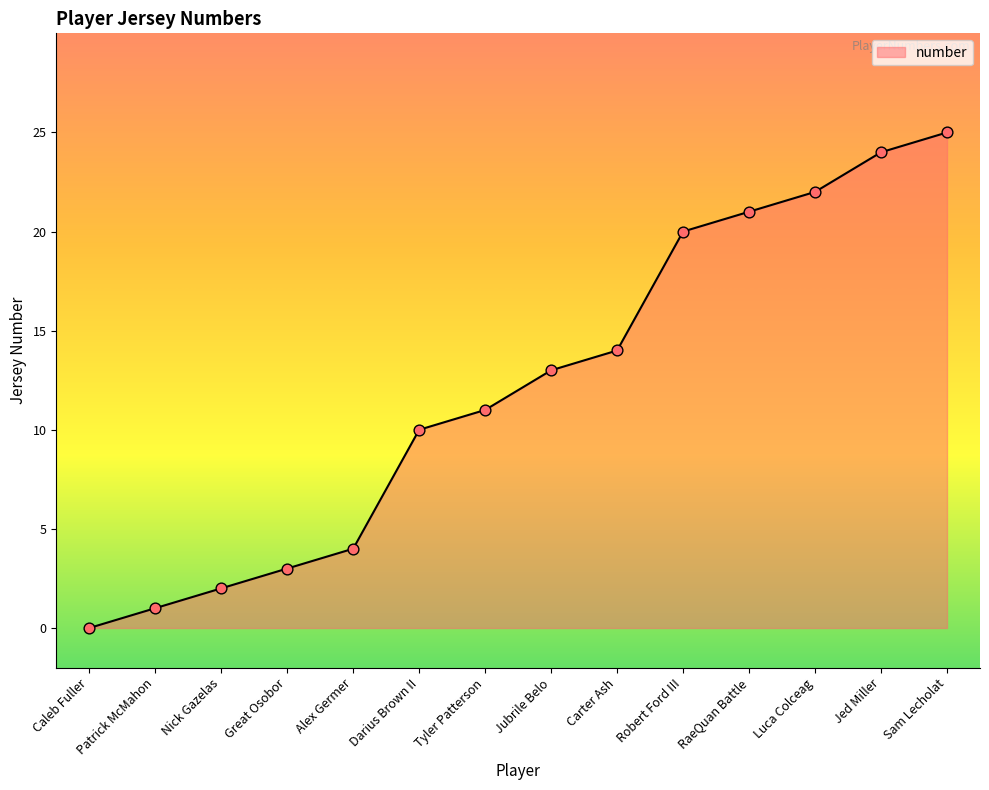

Between Jed Miller and RaeQuan Battle, which is larger?

Jed Miller